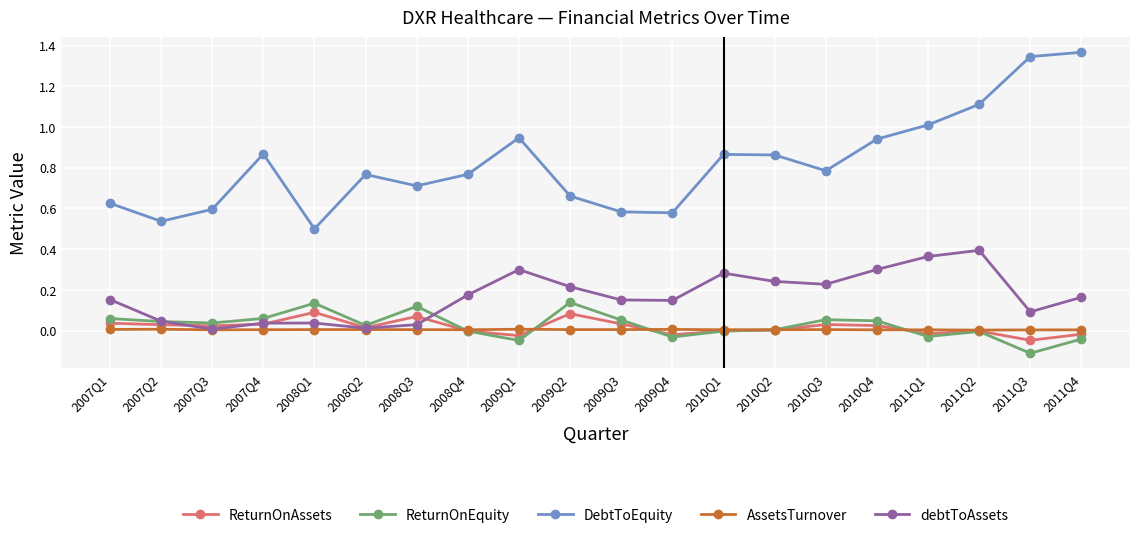

Is it true that ReturnOnAssets equals -0.0 at 2008Q4?

True